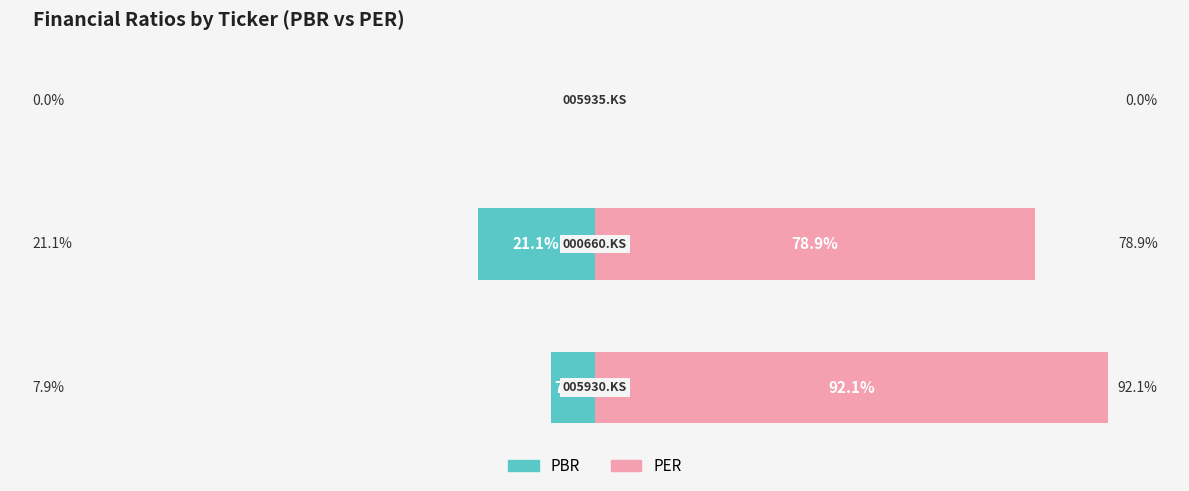

True or false: PBR has a value of -10.8 at 2.

False